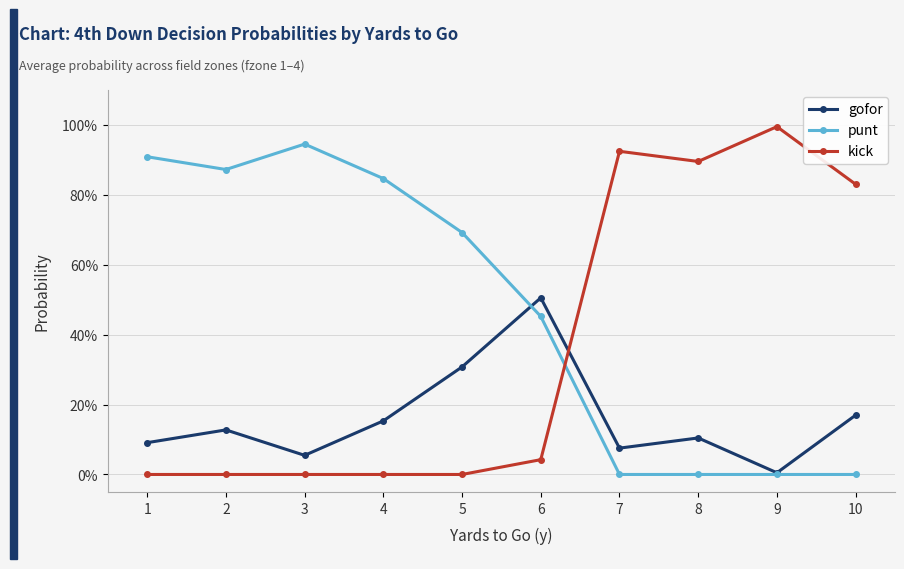

Where is gofor nearest to the value 0?

9